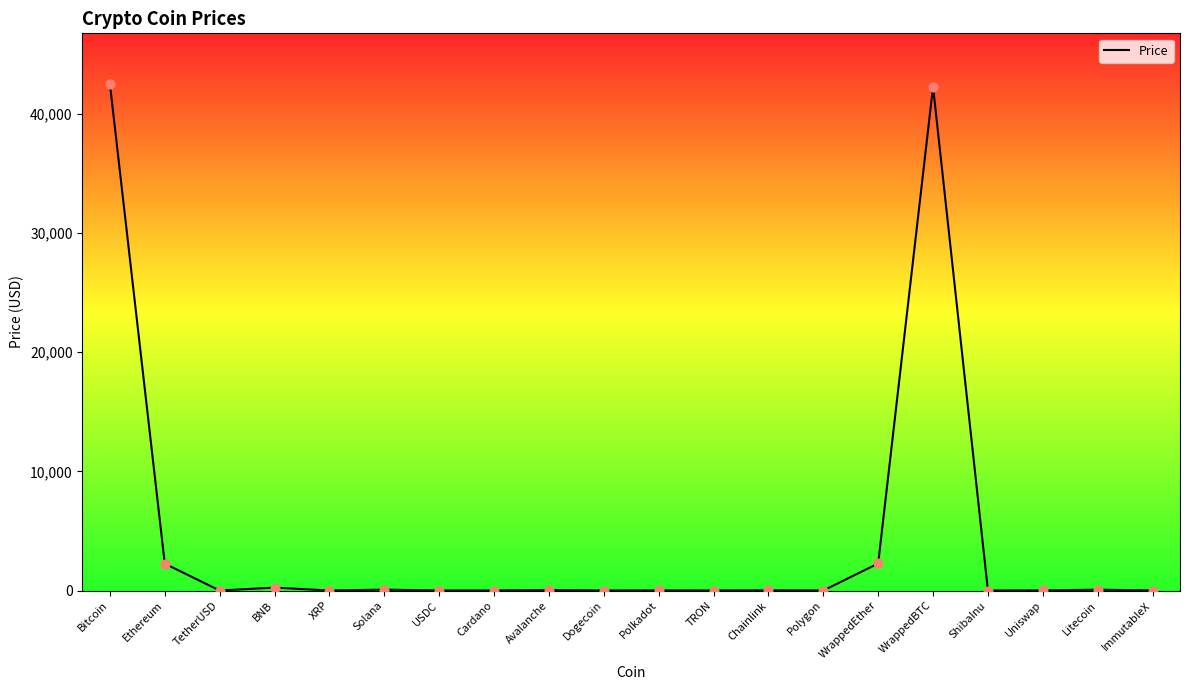

Between WrappedEther and USDC, which is larger?

WrappedEther